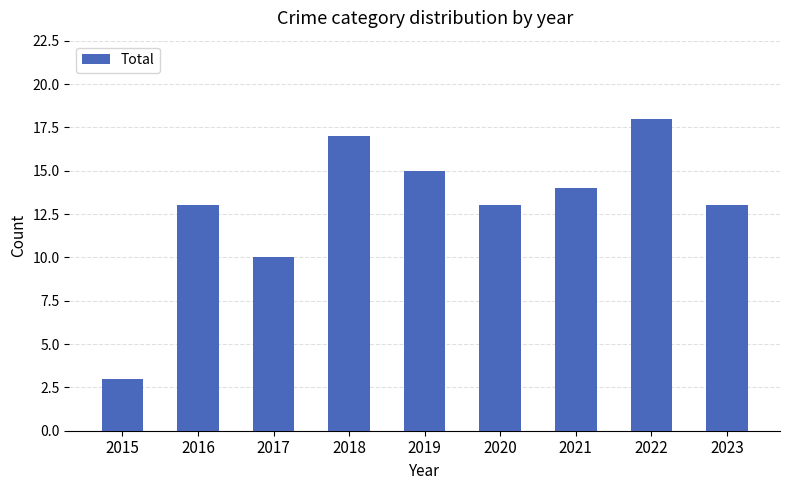

What is the difference between the second highest and second lowest values?

7